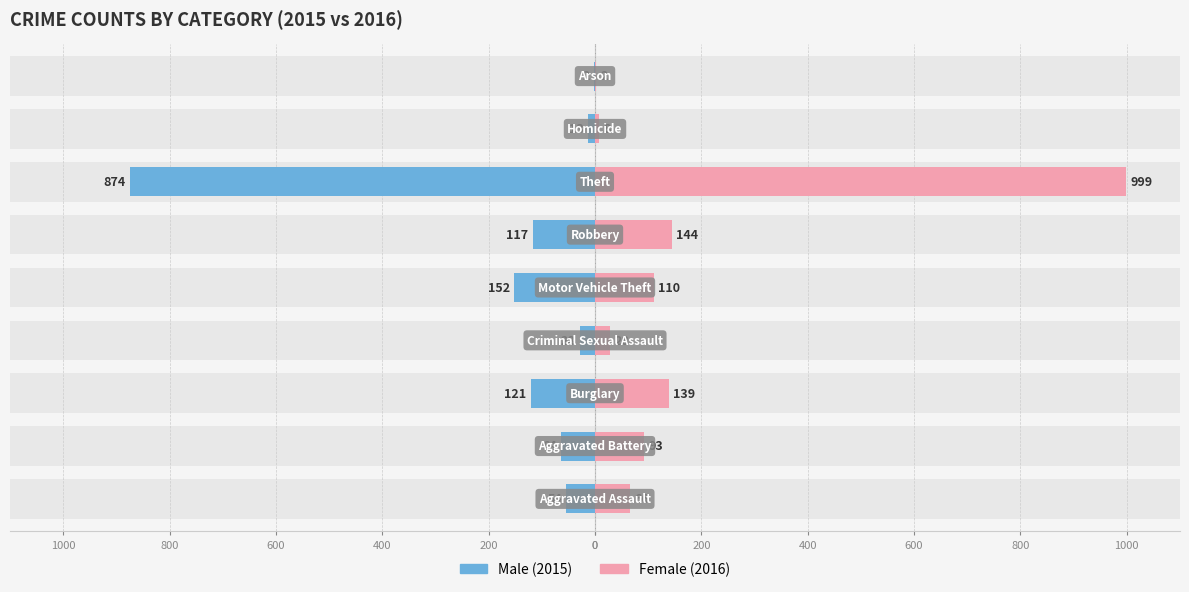

Reading left to right, transcribe all the data shown in this chart.

Male: -54	-64	-121	-28	-152	-117	-874	-13	-2
Female: 66	93	139	28	110	144	999	8	2